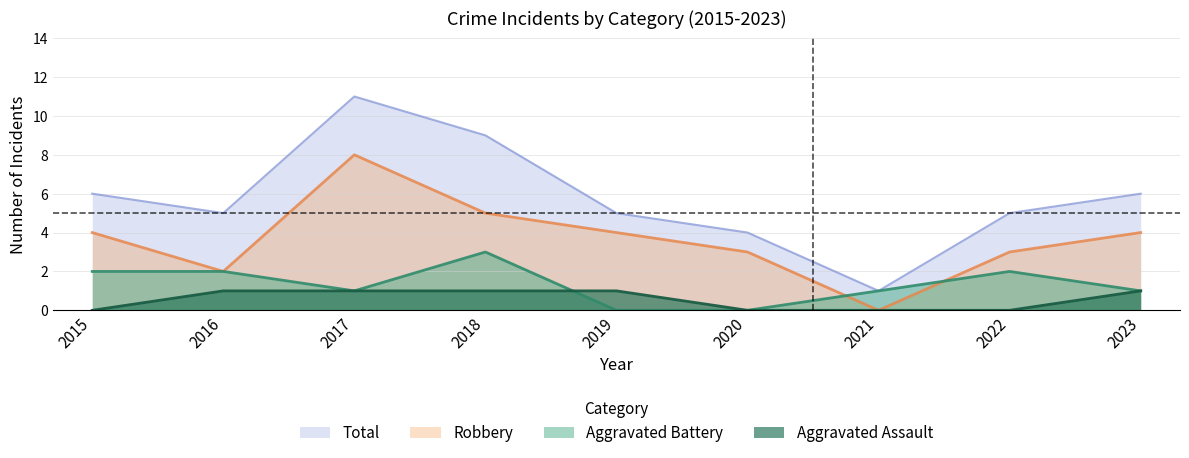

At how many categories does at least one series exceed 10?

1